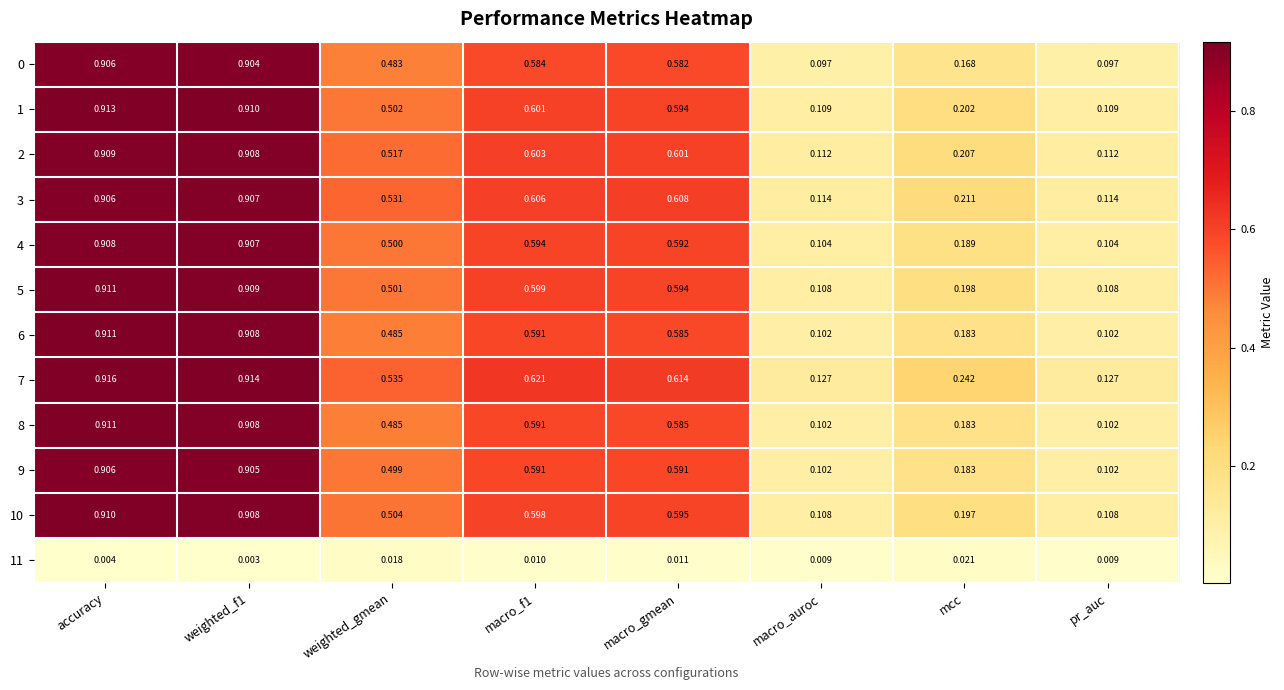

Which series has the largest total across all categories?

7